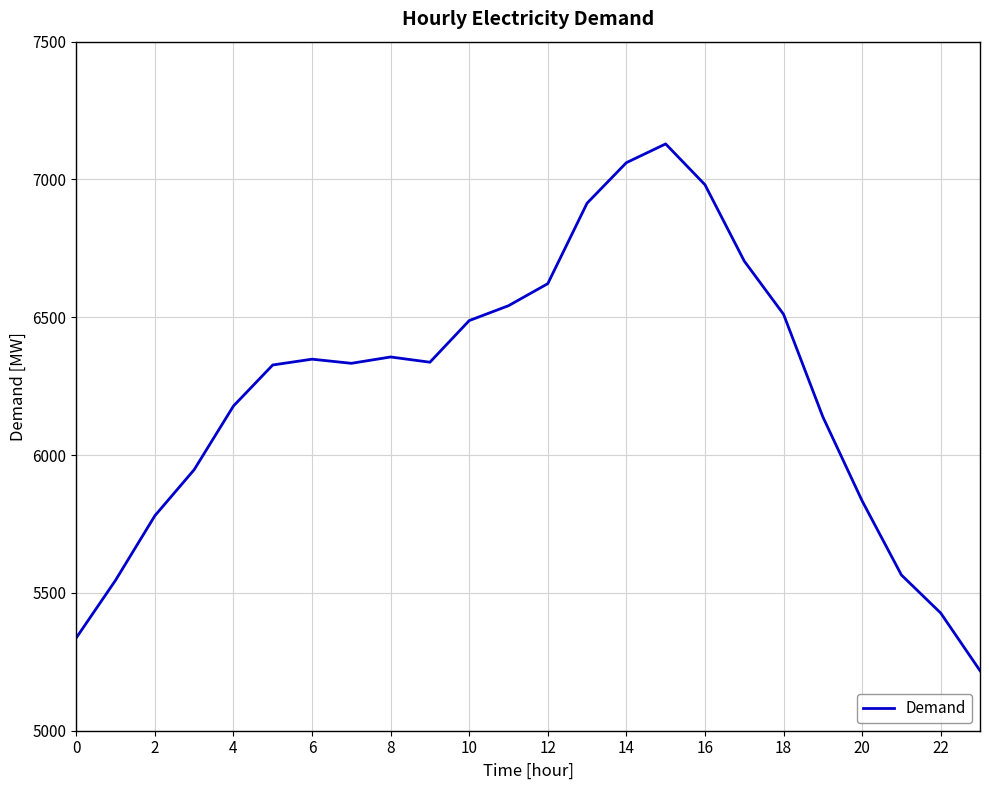

What is the minimum value shown in the chart?

5218